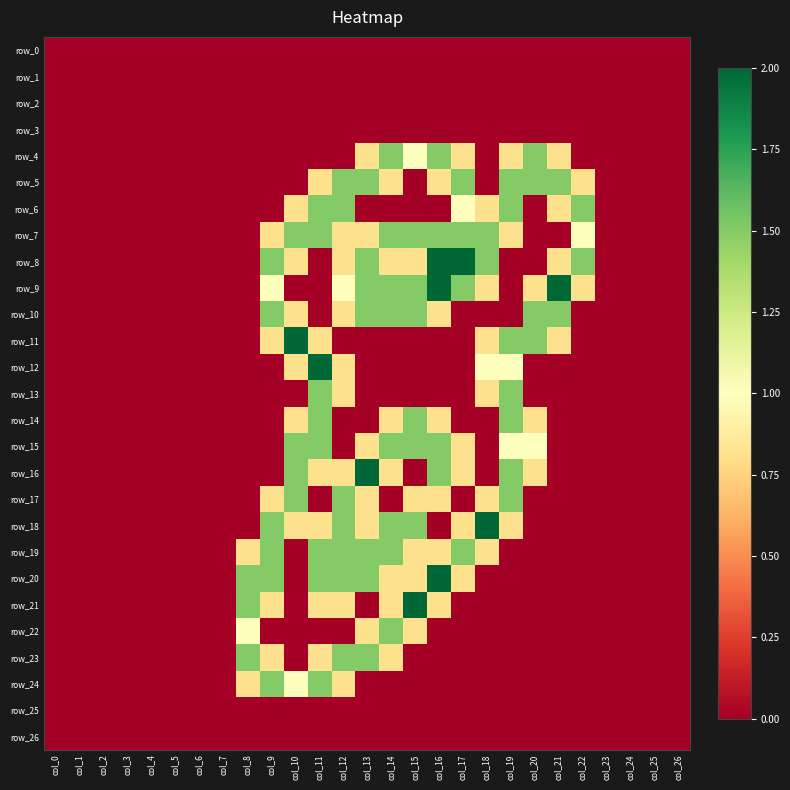

How many positive values does the row_6 series have?

8